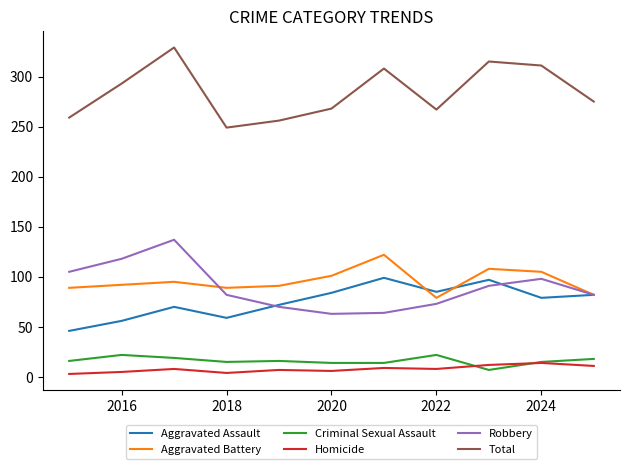

Which series has the largest total across all categories?

Total